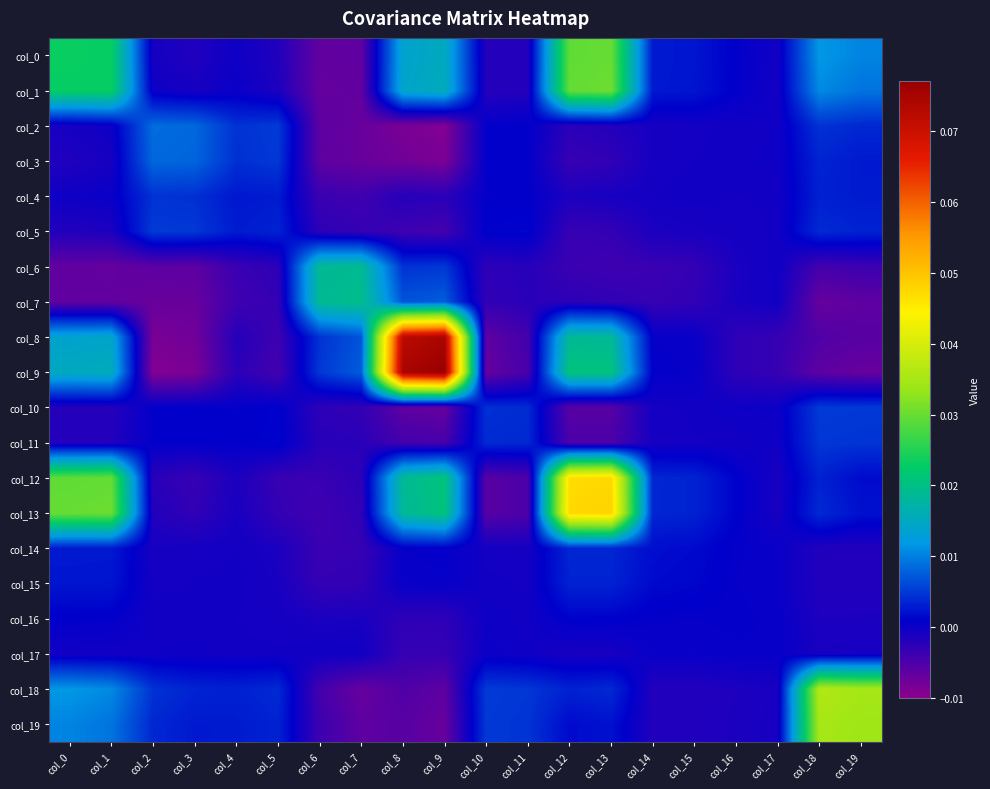

Between col_9 and col_12, which is larger?

col_12